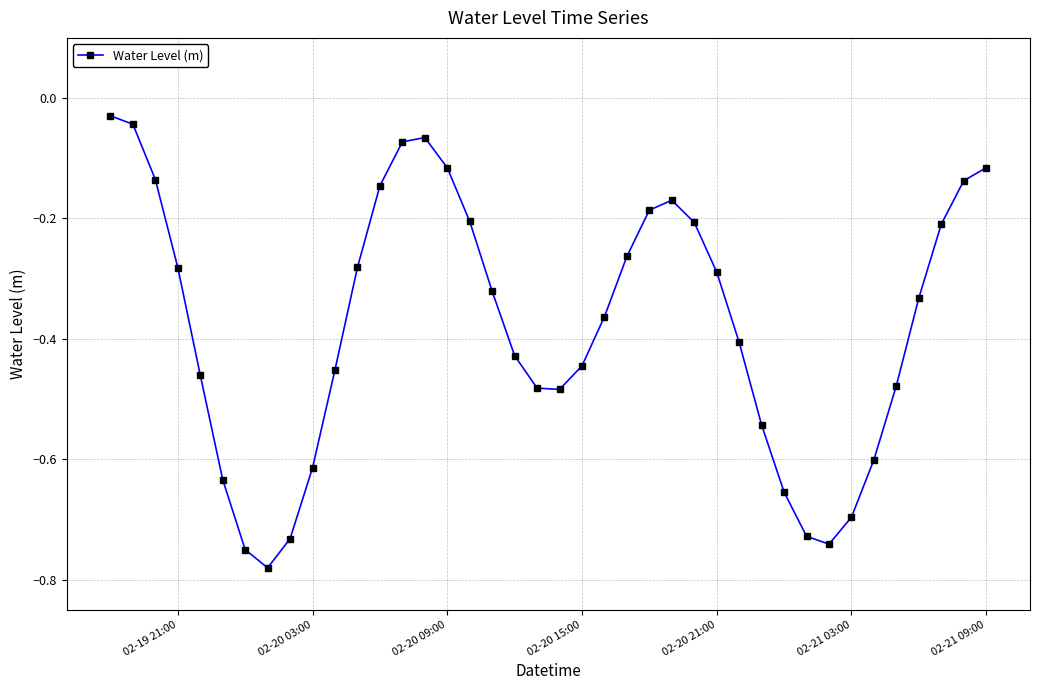

What is the difference between the second highest and minimum values?

0.7